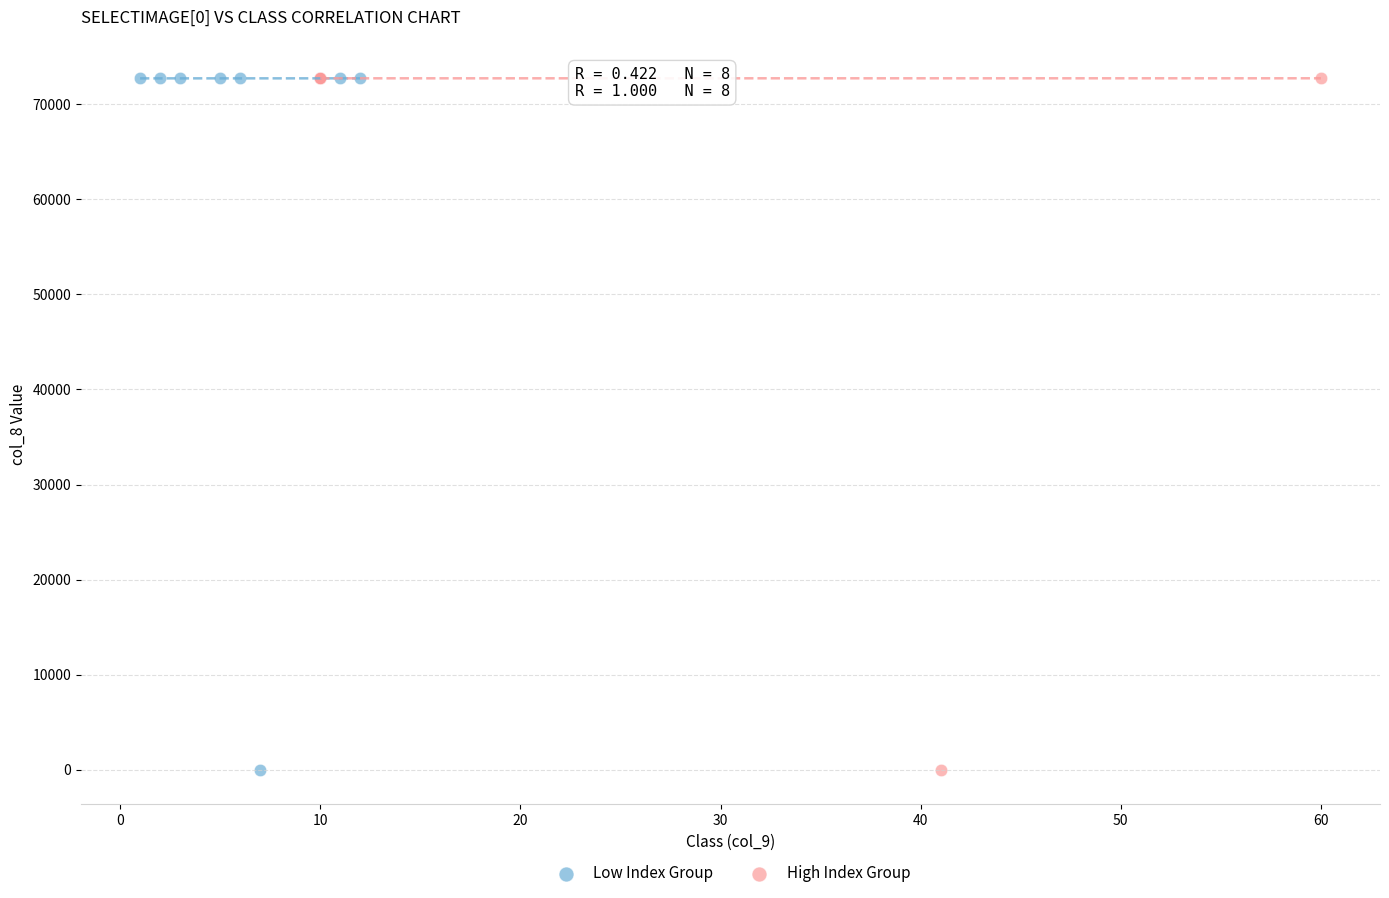

What are all the series names shown in the legend?

Low Index Group, High Index Group